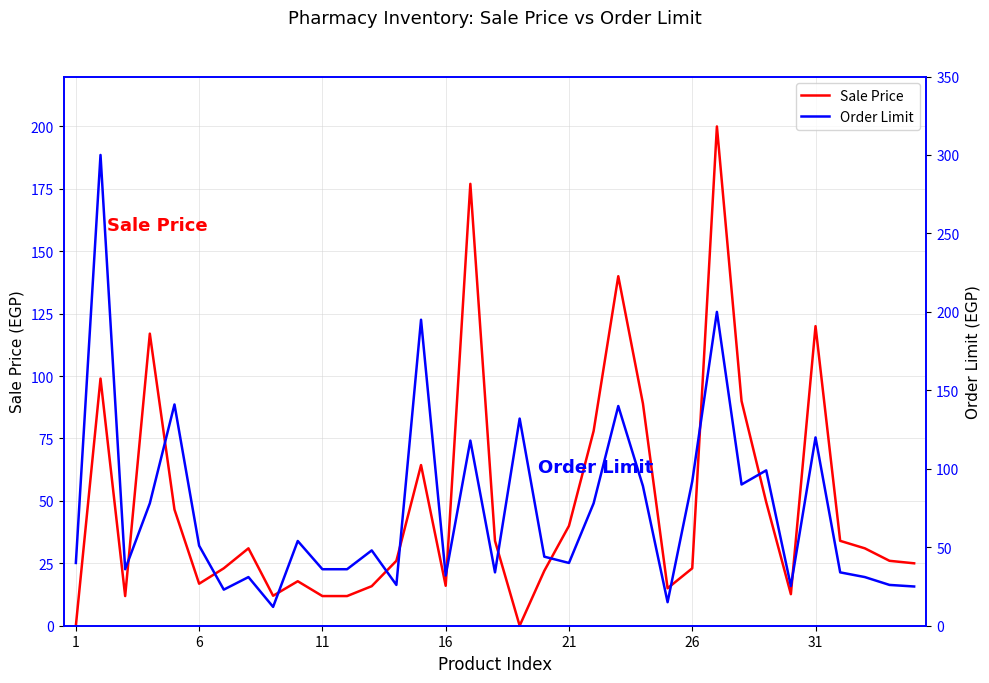

Which has a higher value, 26 or 1?

26